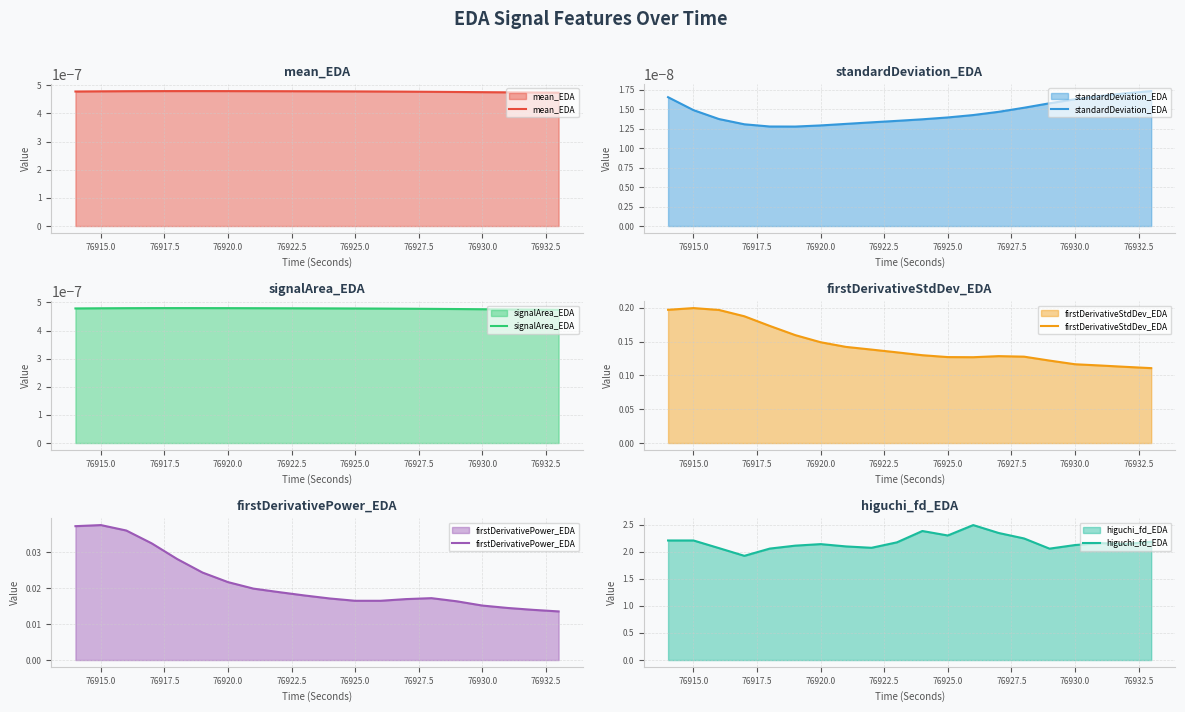

True or false: signalArea_EDA has more than 1 interior local peaks.

False